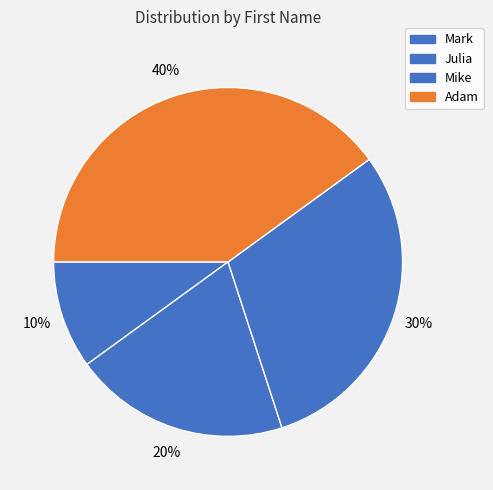

Count the number of slices in the pie.

4